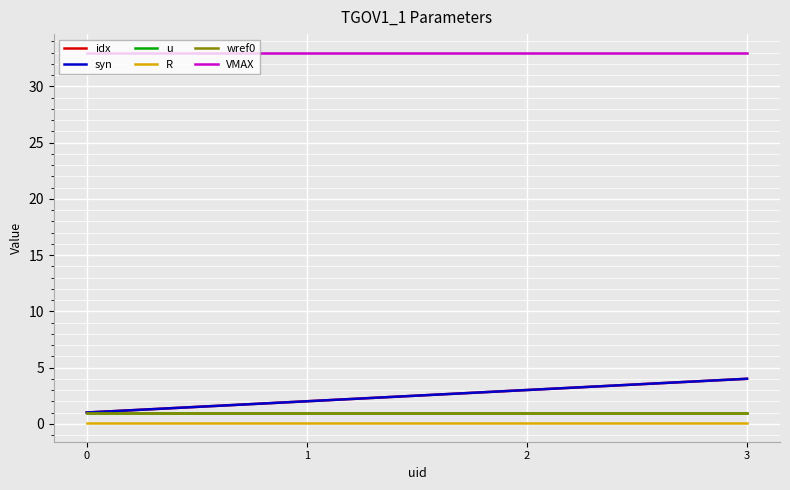

Is this an area chart (filled region under the line)?

No